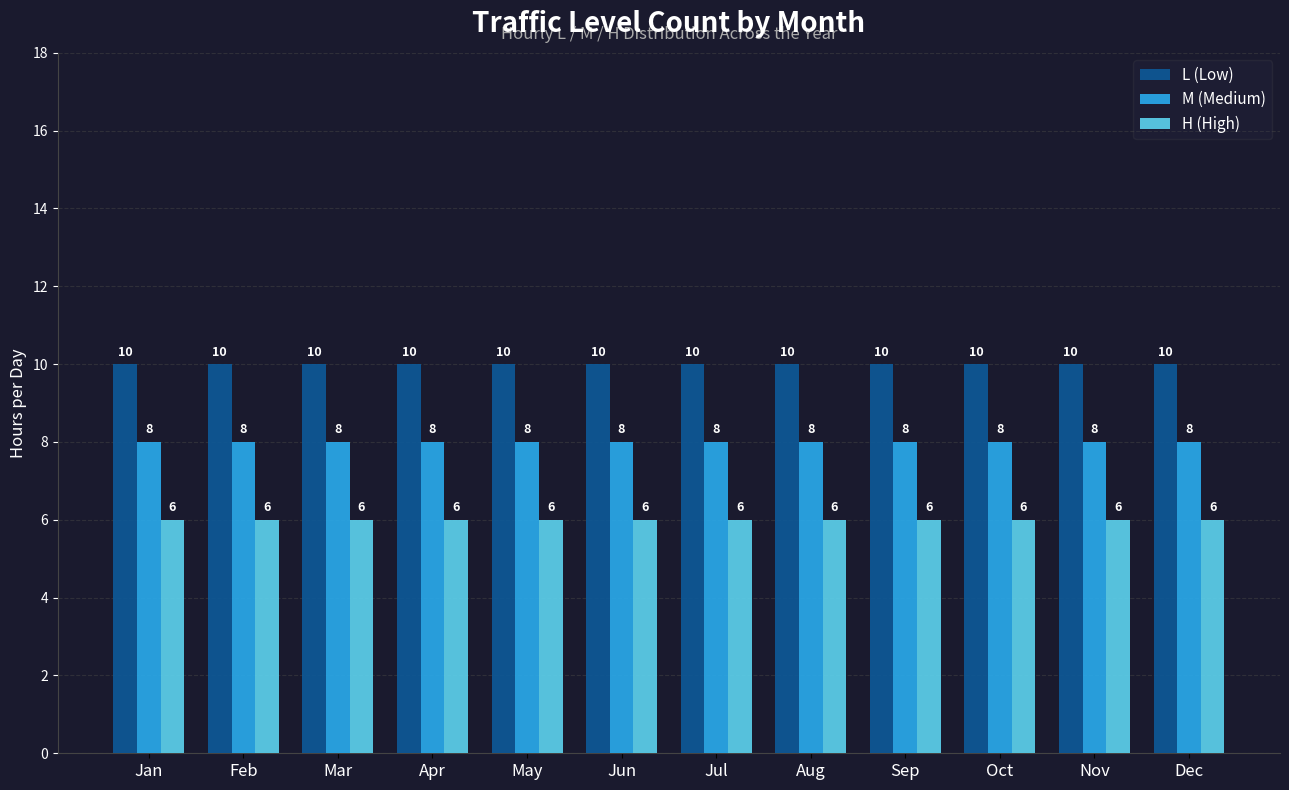

What is the approximate value of H (High) at Jan?

6